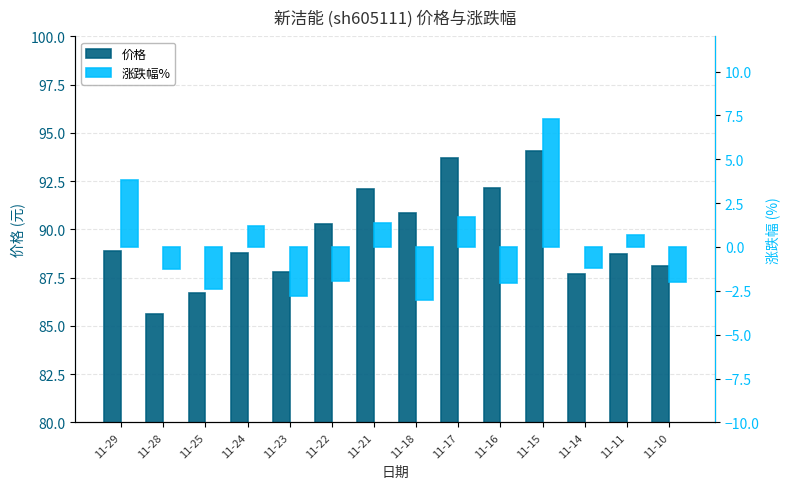

Is the value of 涨跌幅% at 11-25 greater than the value of 价格 at 11-28?

No